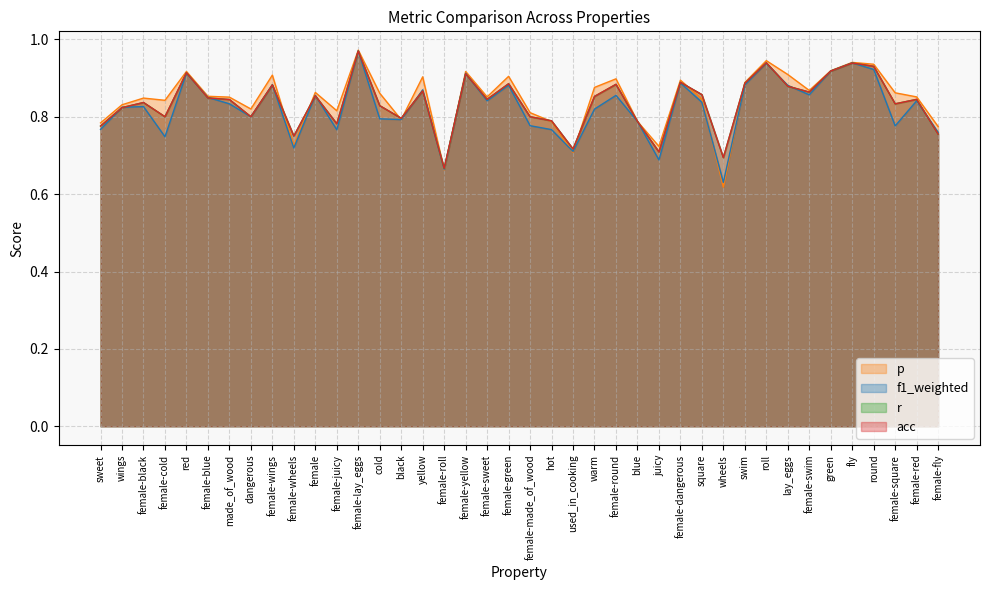

Reading left to right, what are all the values shown in this chart?

p: sweet=0.8	wings=0.8	female-black=0.8	female-cold=0.8	red=0.9	female-blue=0.9	made_of_wood=0.9	dangerous=0.8	female-wings=0.9	female-wheels=0.7	female=0.9	female-juicy=0.8	female-lay_eggs=1.0	cold=0.9	black=0.8	yellow=0.9	female-roll=0.7	female-yellow=0.9	female-sweet=0.9	female-green=0.9	female-made_of_wood=0.8	hot=0.8	used_in_cooking=0.7	warm=0.9	female-round=0.9	blue=0.8	juicy=0.7	female-dangerous=0.9	square=0.8	wheels=0.6	swim=0.9	roll=0.9	lay_eggs=0.9	female-swim=0.9	green=0.9	fly=0.9	round=0.9	female-square=0.9	female-red=0.9	female-fly=0.8
f1_weighted: sweet=0.8	wings=0.8	female-black=0.8	female-cold=0.7	red=0.9	female-blue=0.8	made_of_wood=0.8	dangerous=0.8	female-wings=0.9	female-wheels=0.7	female=0.9	female-juicy=0.8	female-lay_eggs=1.0	cold=0.8	black=0.8	yellow=0.9	female-roll=0.7	female-yellow=0.9	female-sweet=0.8	female-green=0.9	female-made_of_wood=0.8	hot=0.8	used_in_cooking=0.7	warm=0.8	female-round=0.9	blue=0.8	juicy=0.7	female-dangerous=0.9	square=0.8	wheels=0.6	swim=0.9	roll=0.9	lay_eggs=0.9	female-swim=0.9	green=0.9	fly=0.9	round=0.9	female-square=0.8	female-red=0.8	female-fly=0.8
r: sweet=0.8	wings=0.8	female-black=0.8	female-cold=0.8	red=0.9	female-blue=0.8	made_of_wood=0.8	dangerous=0.8	female-wings=0.9	female-wheels=0.8	female=0.9	female-juicy=0.8	female-lay_eggs=1.0	cold=0.8	black=0.8	yellow=0.9	female-roll=0.7	female-yellow=0.9	female-sweet=0.8	female-green=0.9	female-made_of_wood=0.8	hot=0.8	used_in_cooking=0.7	warm=0.9	female-round=0.9	blue=0.8	juicy=0.7	female-dangerous=0.9	square=0.9	wheels=0.7	swim=0.9	roll=0.9	lay_eggs=0.9	female-swim=0.9	green=0.9	fly=0.9	round=0.9	female-square=0.8	female-red=0.8	female-fly=0.8
acc: sweet=0.8	wings=0.8	female-black=0.8	female-cold=0.8	red=0.9	female-blue=0.8	made_of_wood=0.8	dangerous=0.8	female-wings=0.9	female-wheels=0.8	female=0.9	female-juicy=0.8	female-lay_eggs=1.0	cold=0.8	black=0.8	yellow=0.9	female-roll=0.7	female-yellow=0.9	female-sweet=0.8	female-green=0.9	female-made_of_wood=0.8	hot=0.8	used_in_cooking=0.7	warm=0.9	female-round=0.9	blue=0.8	juicy=0.7	female-dangerous=0.9	square=0.9	wheels=0.7	swim=0.9	roll=0.9	lay_eggs=0.9	female-swim=0.9	green=0.9	fly=0.9	round=0.9	female-square=0.8	female-red=0.8	female-fly=0.8